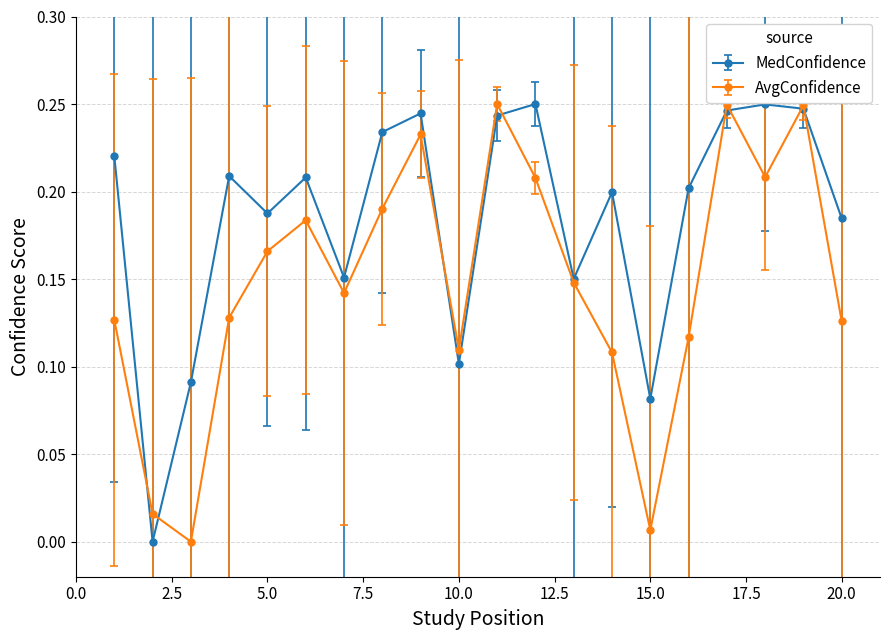

List the series in order of their overall mean, highest first.

MedConfidence, AvgConfidence